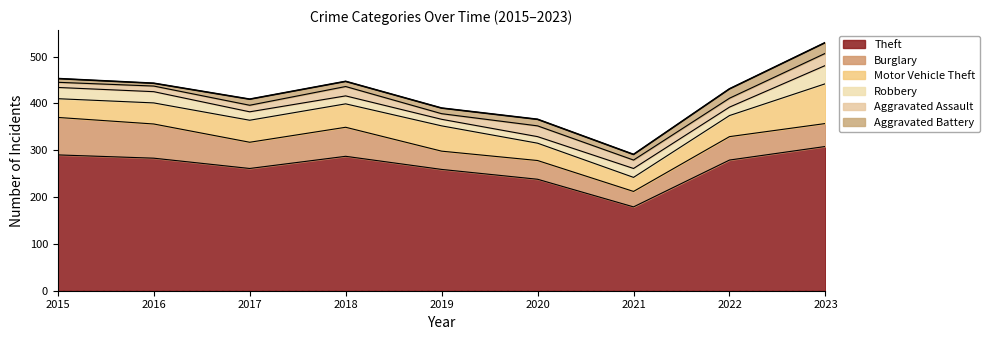

Which series has the largest total across all categories?

Theft